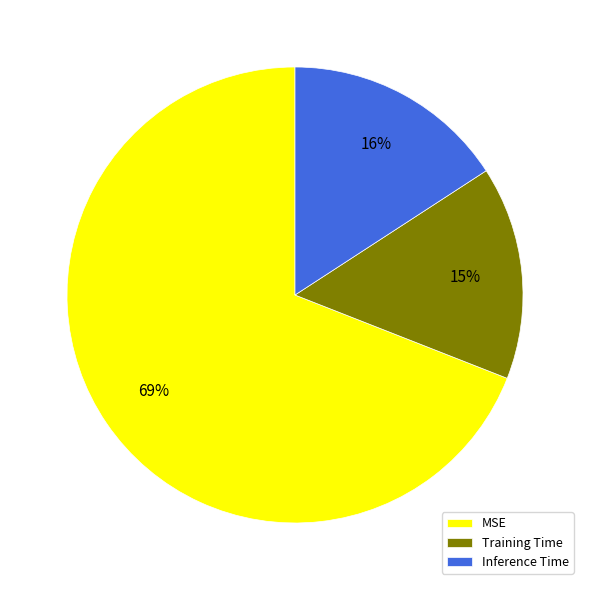

To the nearest percent, what is the difference between the largest and smallest slice percentages?

54%